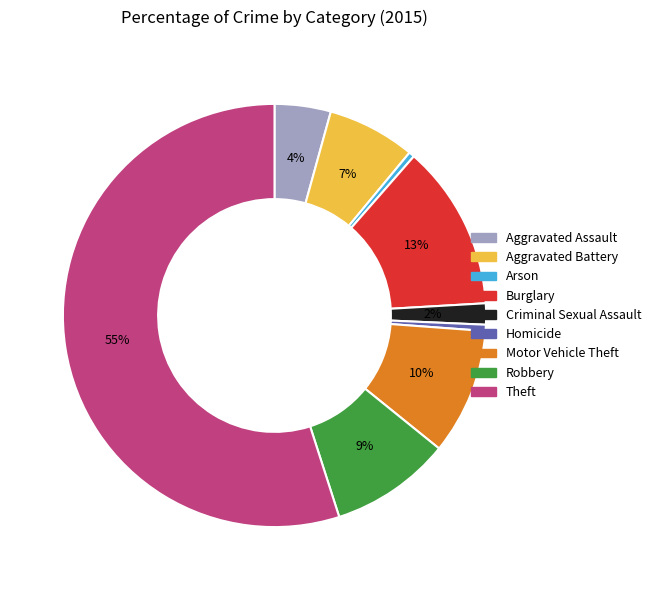

To the nearest percent, what percentage of the pie is Aggravated Assault?

4%